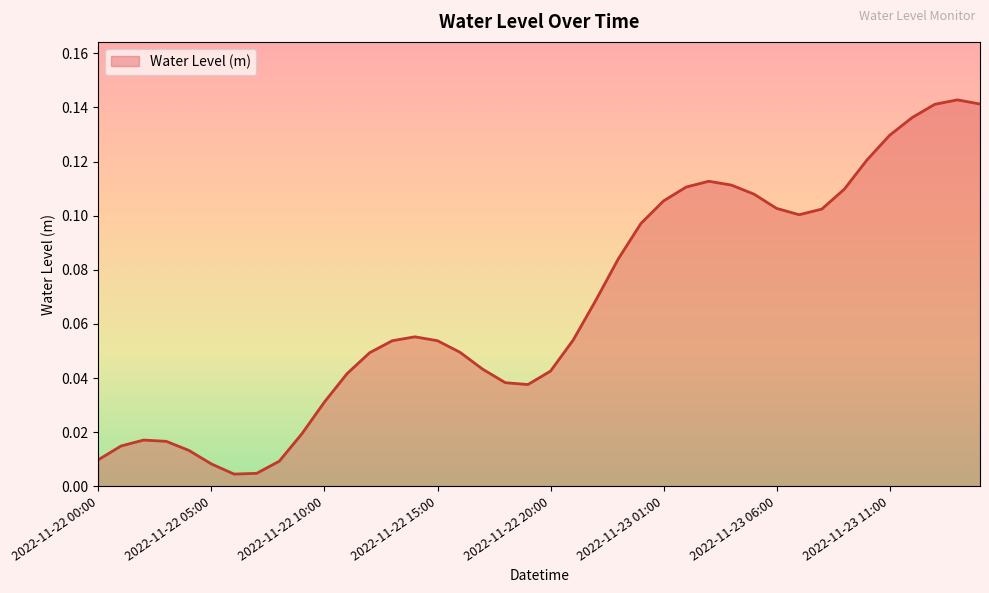

What is the difference between the second highest and second lowest values?

0.1